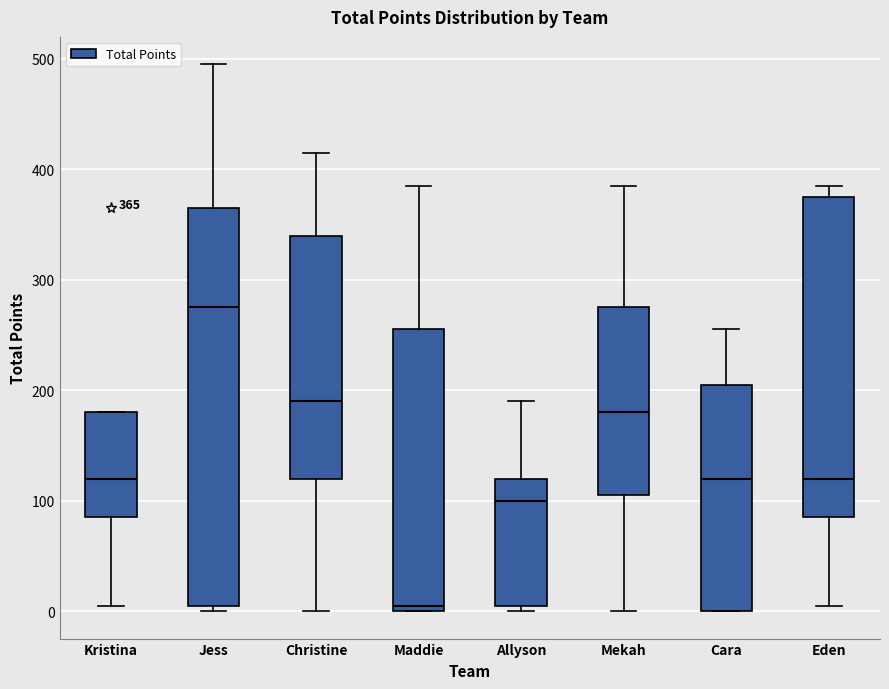

Comparing the boxes themselves (not the whiskers), which one is the tallest?

Jess